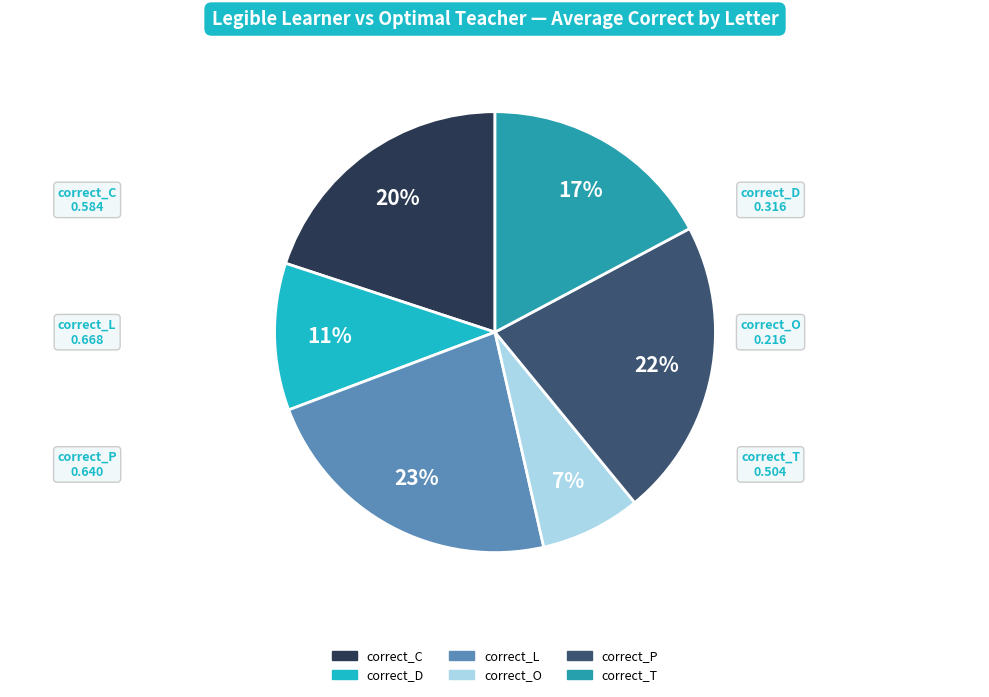

To the nearest percent, what portion does correct_P represent?

22%